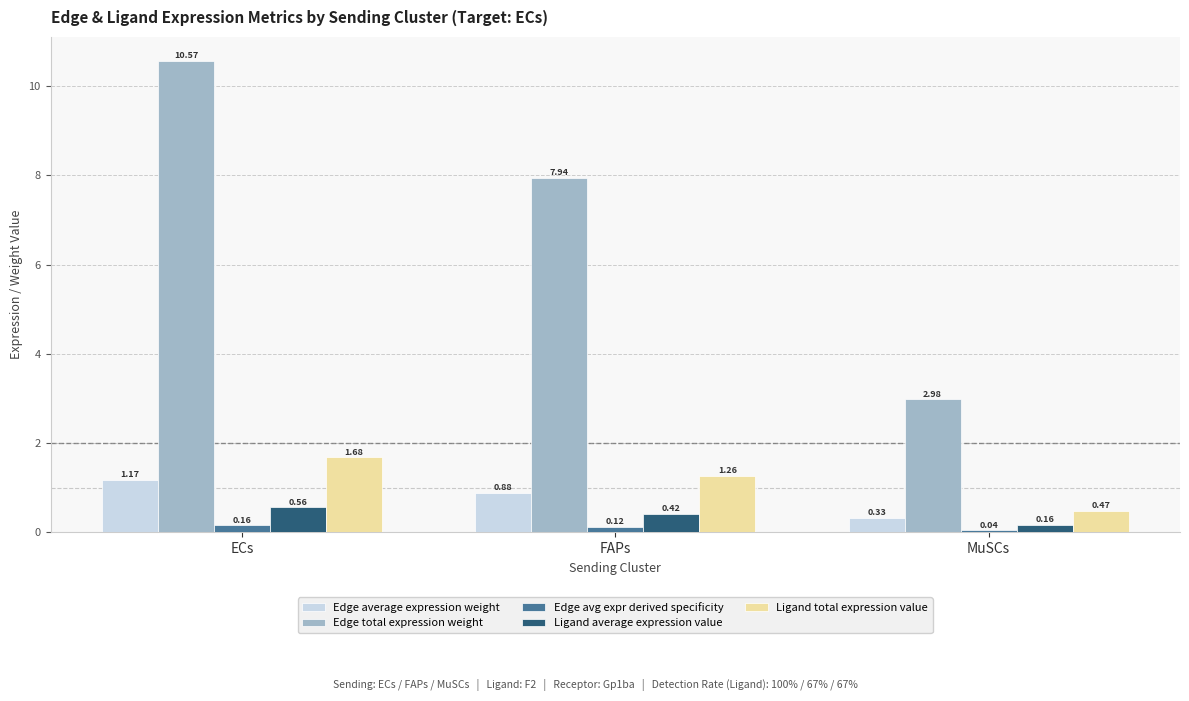

What is the average value of the Ligand total expression value series?

1.1